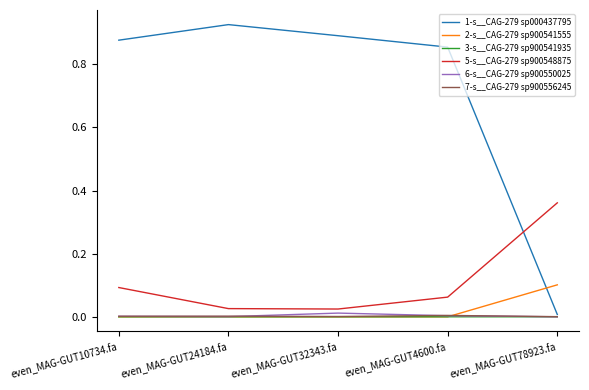

What is the sum of all 1-s__CAG-279 sp000437795 values?

3.6